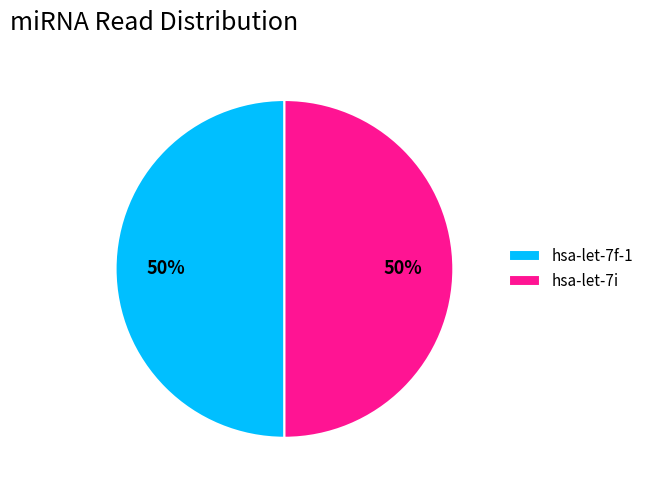

Approximately how many times larger is the value at hsa-let-7i compared to hsa-let-7f-1?

1.0